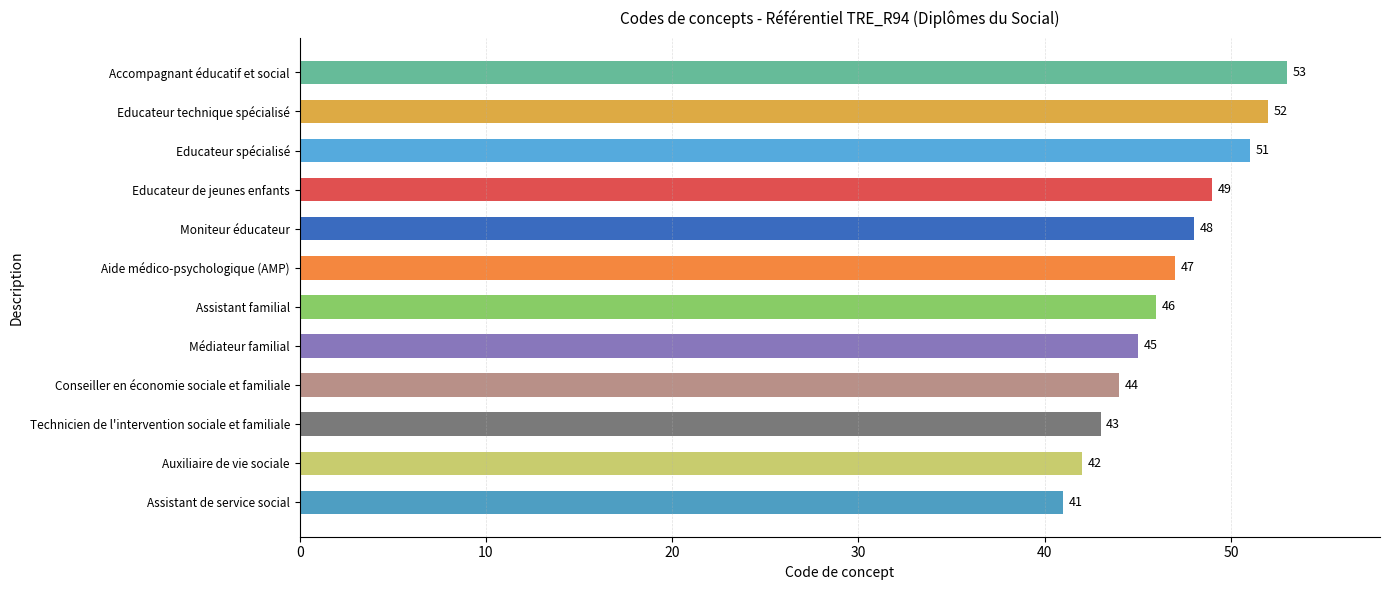

Which has a higher value, Aide médico-psychologique (AMP) or Assistant familial?

Aide médico-psychologique (AMP)